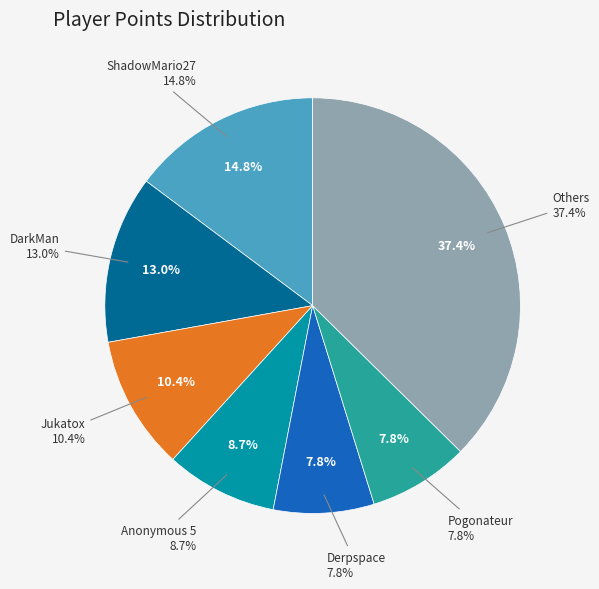

Does Pixel626 account for over 50% of the chart?

No